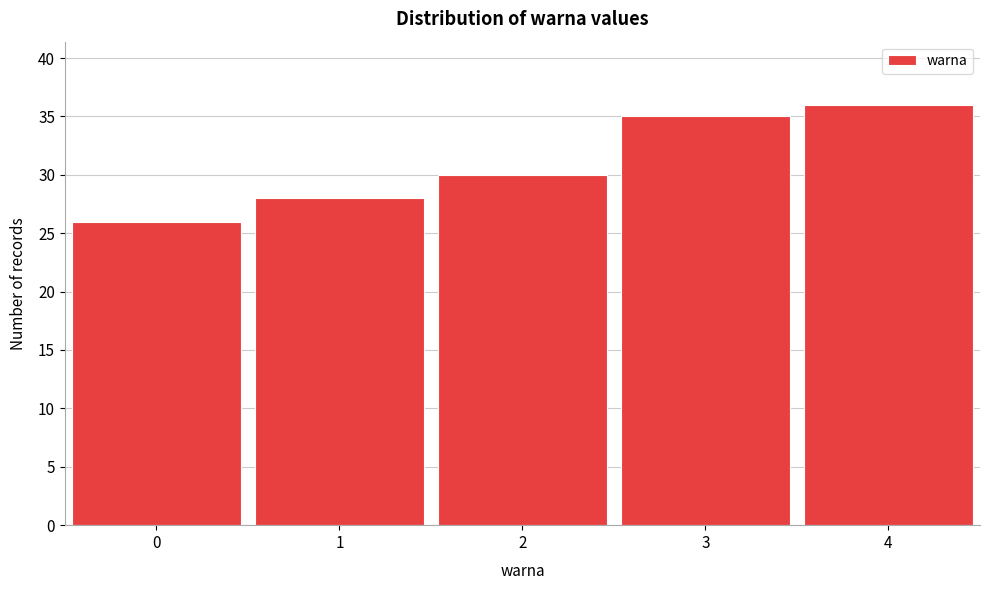

Which range on the x-axis has the tallest bar?

3.5 to 4.5